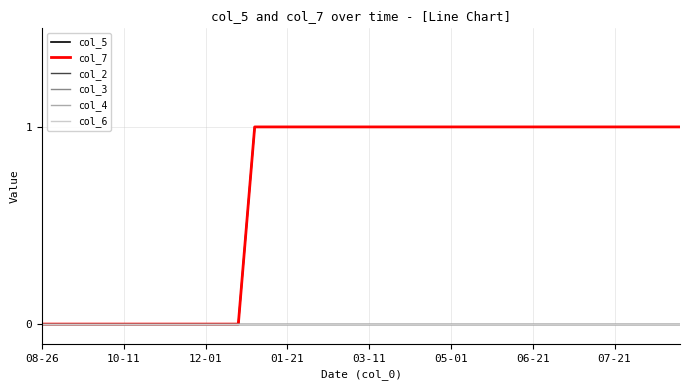

Does the chart display data point markers on the line(s)?

No